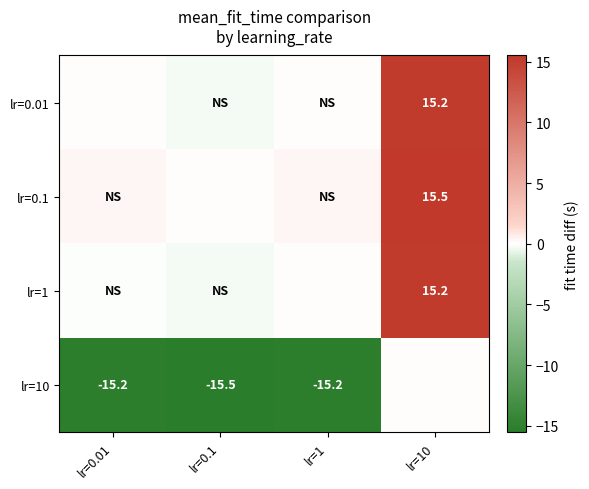

How many values in lr=0.01 are above zero?

2